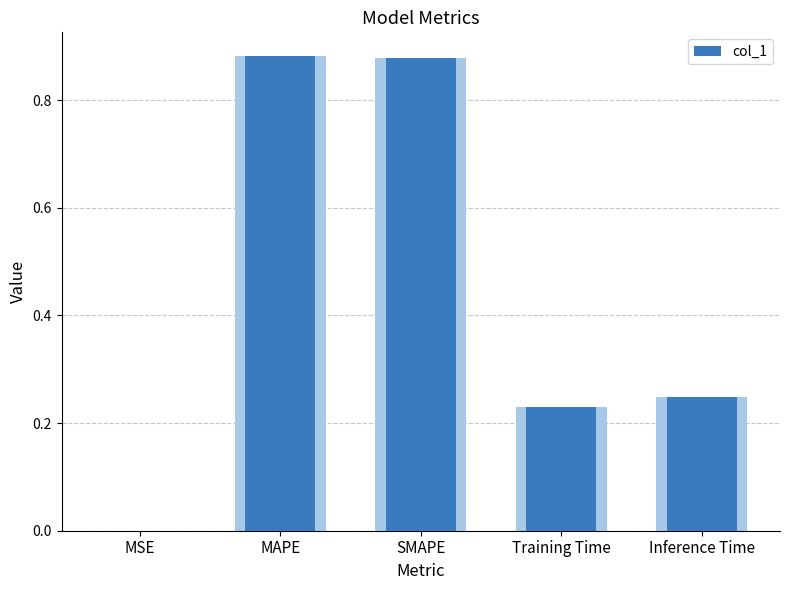

True or false: the data shows 0.1 at Training Time.

False